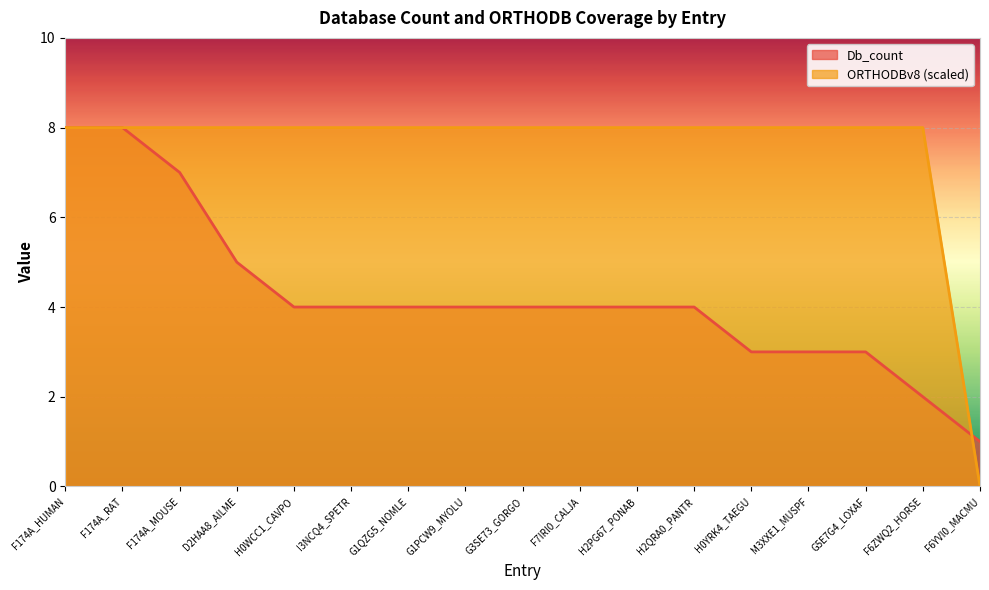

Which series has the largest range (max minus min)?

ORTHODBv8 (scaled)